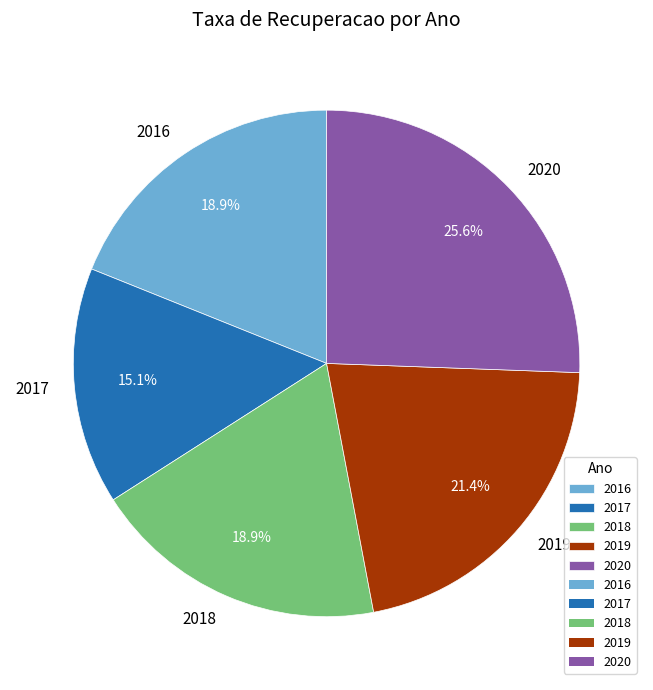

Does any single category account for the majority?

No